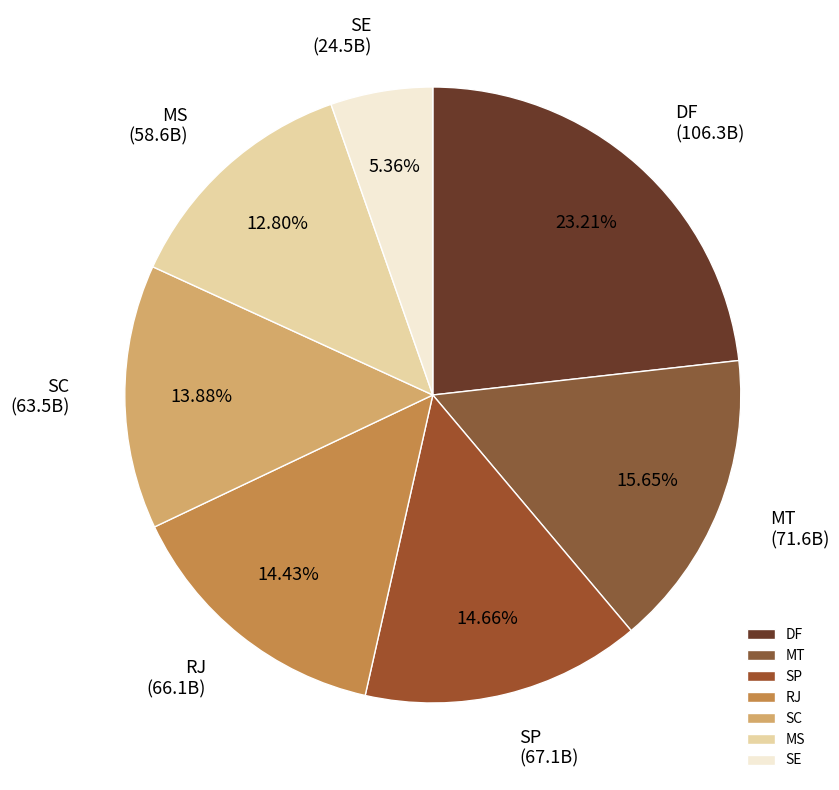

How many segments does this pie chart have?

7